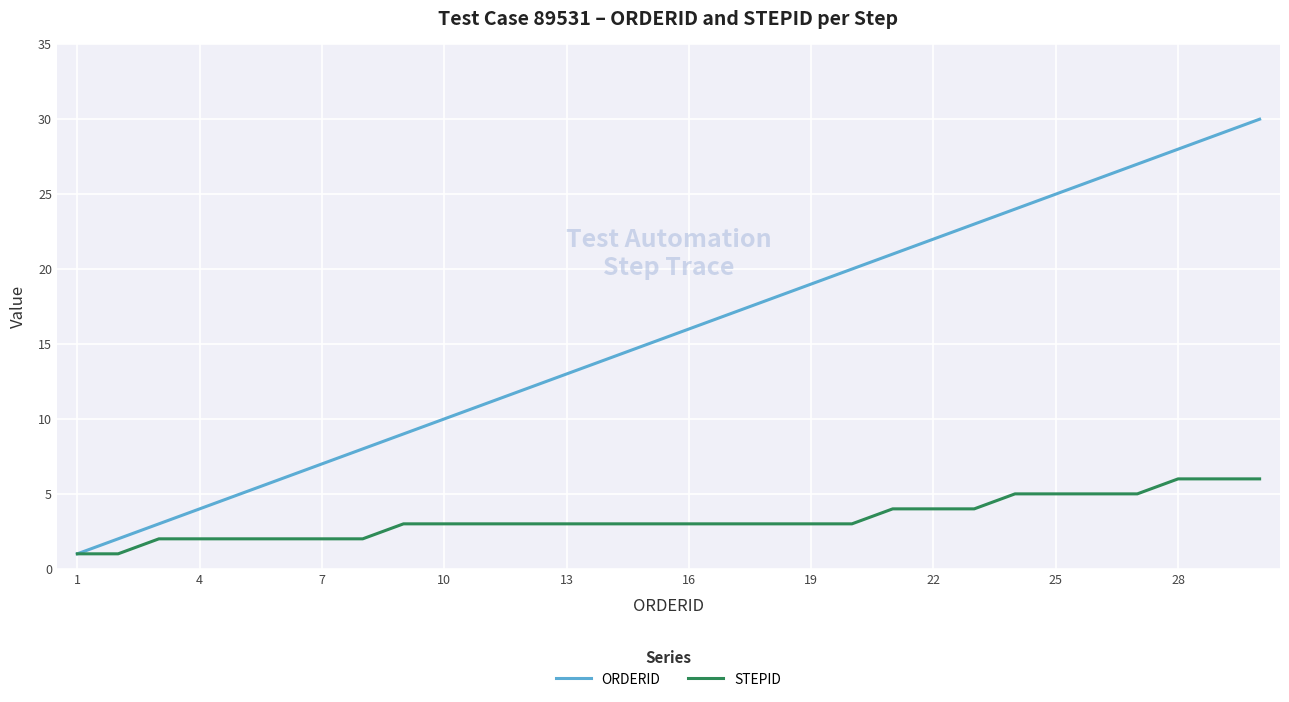

How many lines are shown in the chart?

2